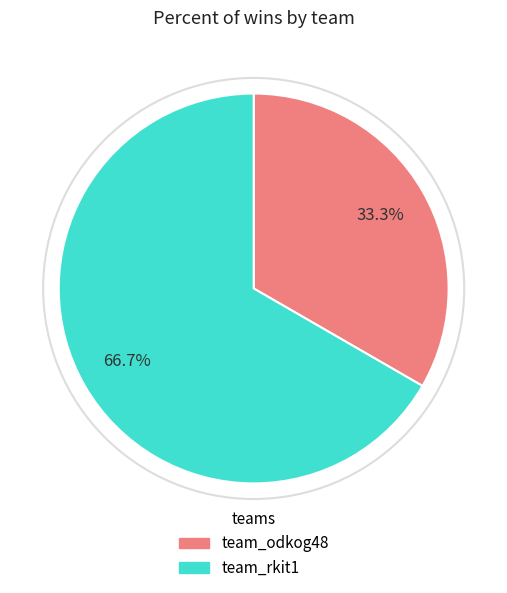

What percentage is the team_rkit1 slice, to the nearest percent?

67%